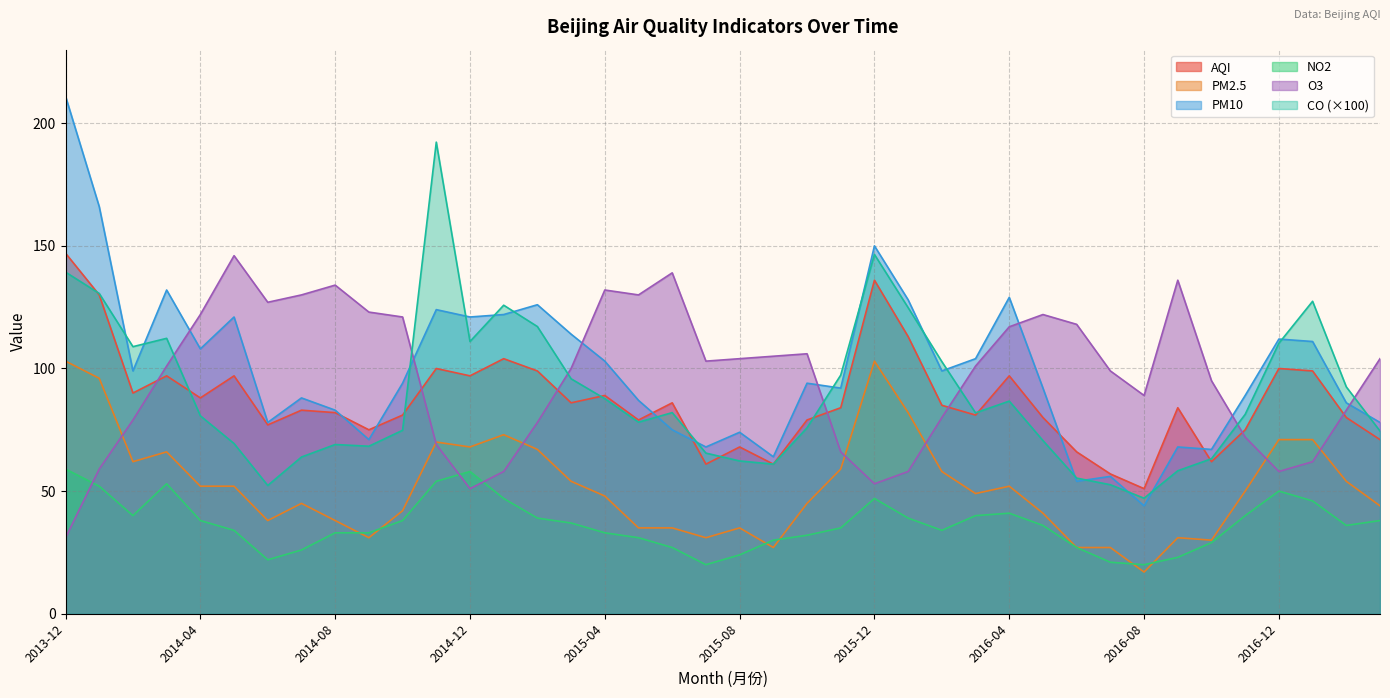

Between 2015-09 and 2015-06, which is larger?

2015-06